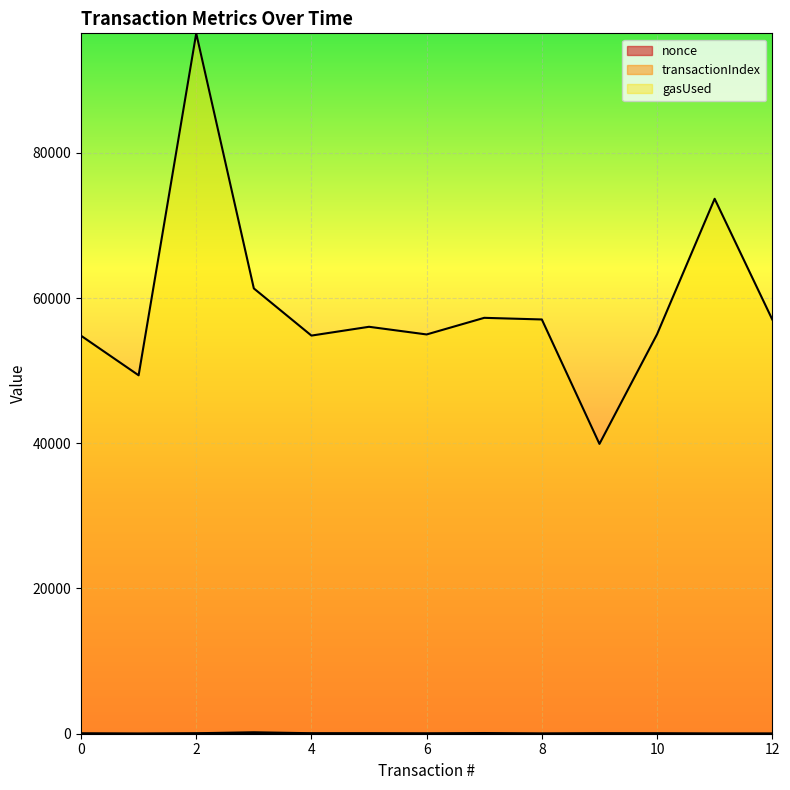

Reading left to right, list all the values displayed in this chart.

nonce: 0	1	2	3	4	5	6	7	8	9	10	11	12
transactionIndex: 52	12	66	198	68	69	43	96	21	73	58	13	11
gasUsed: 54811	49357	96451	61323	54828	56040	54984	57273	57048	39912	55008	73667	57048